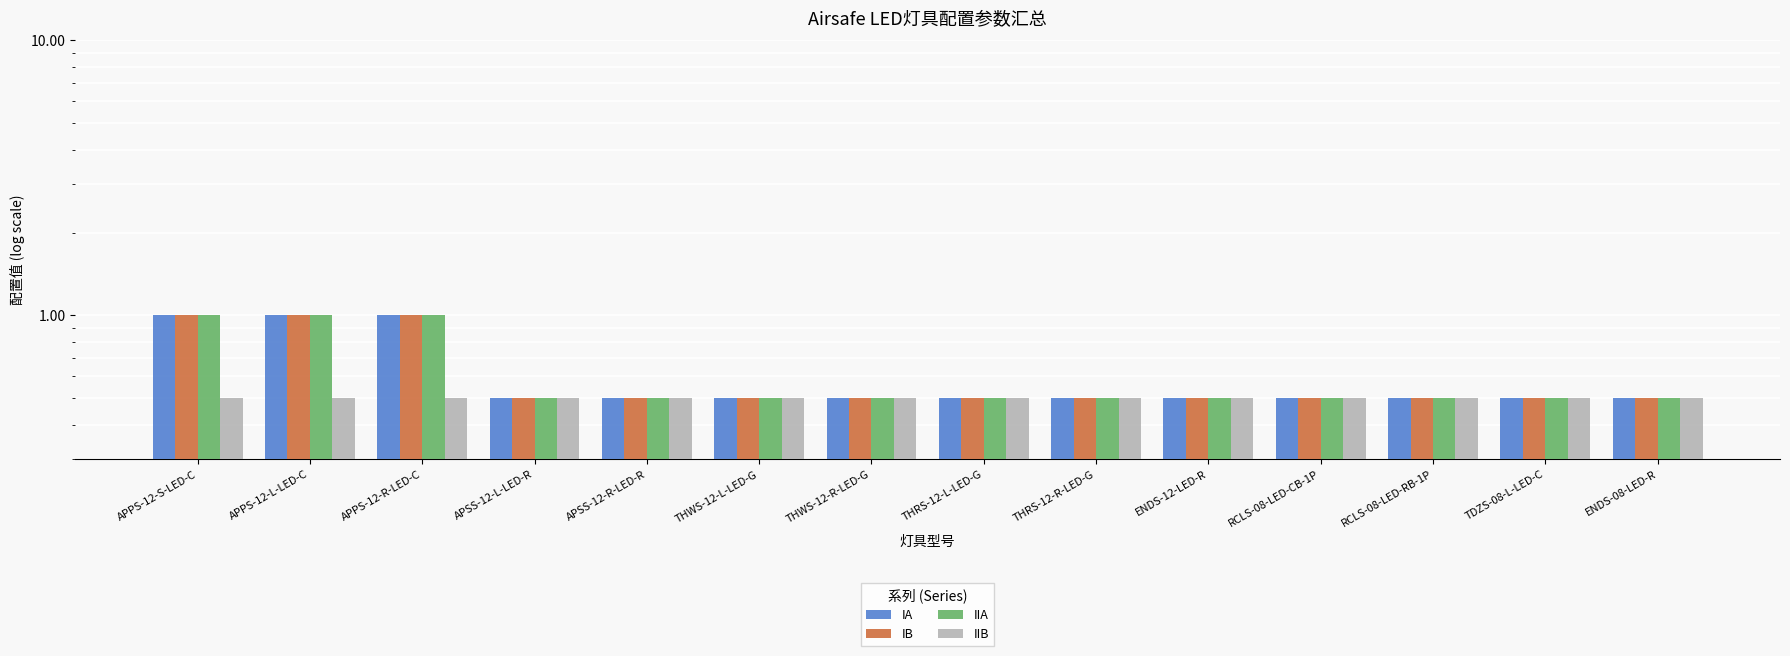

What is the label of the 12th bar from the right?

APPS-12-R-LED-C